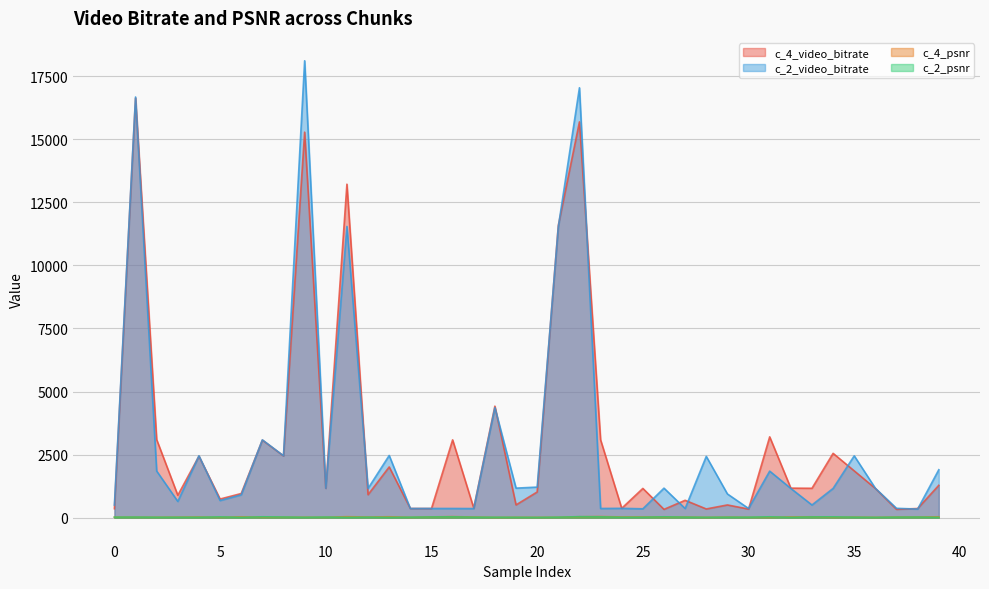

Read the c_4_psnr value at 12.

28.4